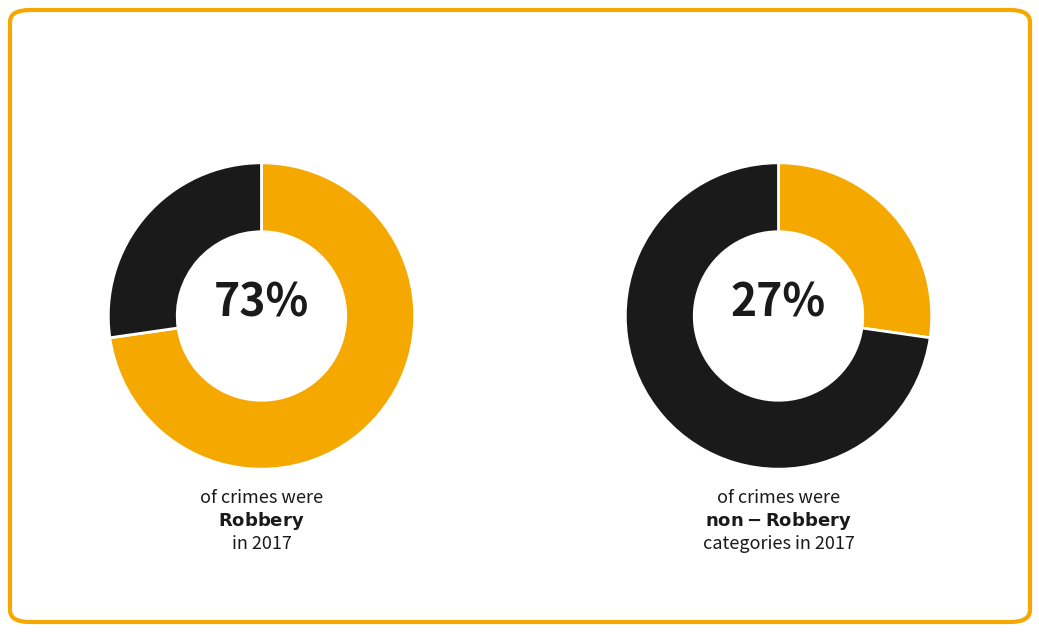

The Aggravated Assault slice represents 1% of the pie. True or false?

False